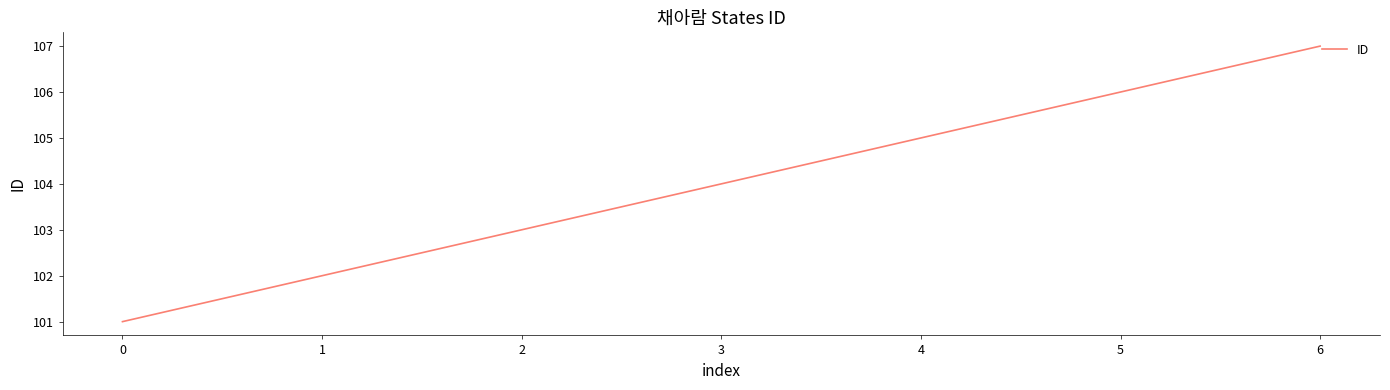

The chart shows a value of 167 at 1. True or false?

False